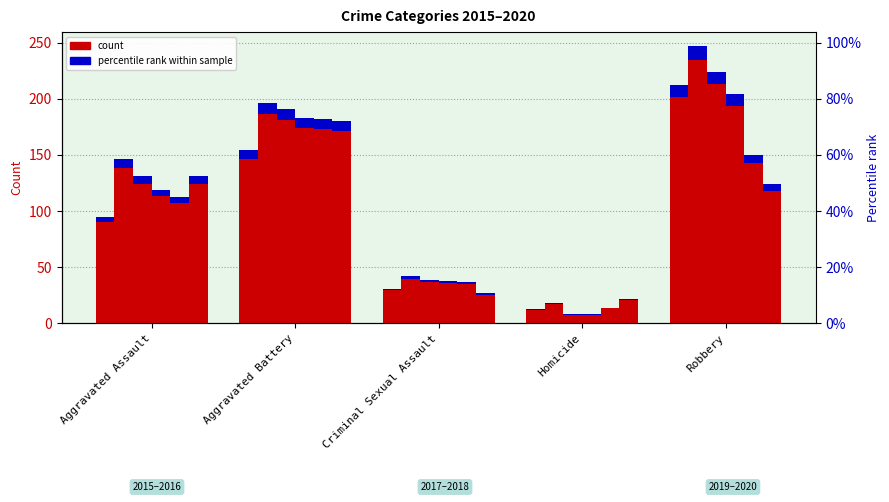

List the labels in order of 2020 value, smallest first.

Homicide, Criminal Sexual Assault, Robbery, Aggravated Assault, Aggravated Battery